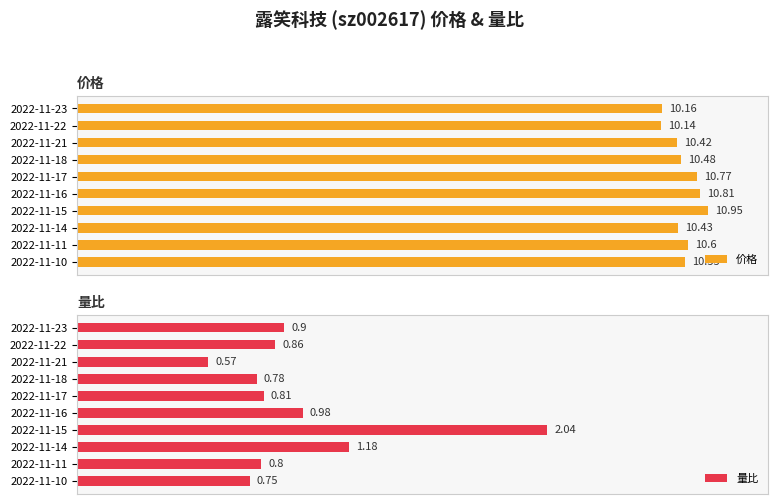

List the labels in order of 价格 value, smallest first.

2022-11-22, 2022-11-23, 2022-11-21, 2022-11-14, 2022-11-18, 2022-11-10, 2022-11-11, 2022-11-17, 2022-11-16, 2022-11-15